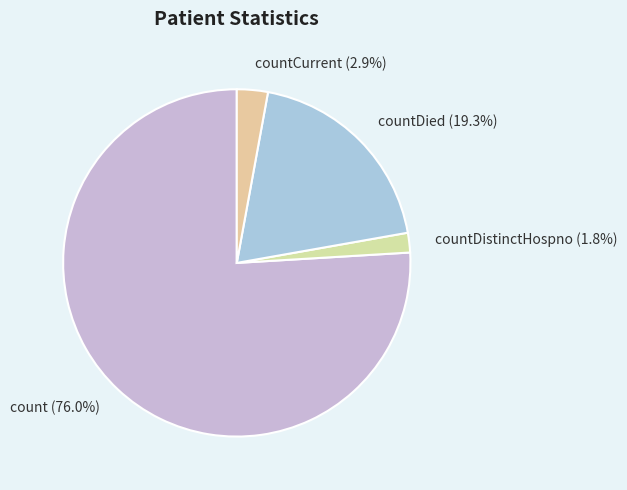

What portion of the pie excludes countDistinctHospno?

98.2%